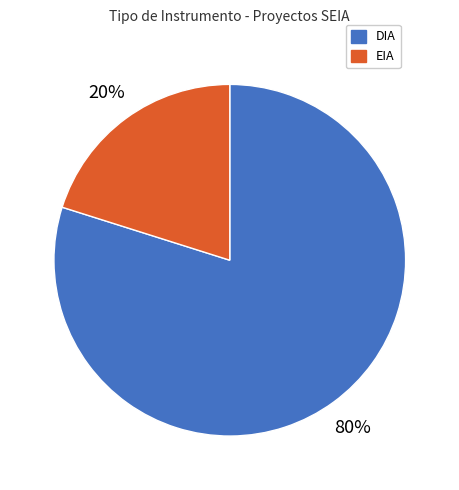

To the nearest percent, what is the average slice percentage?

50%